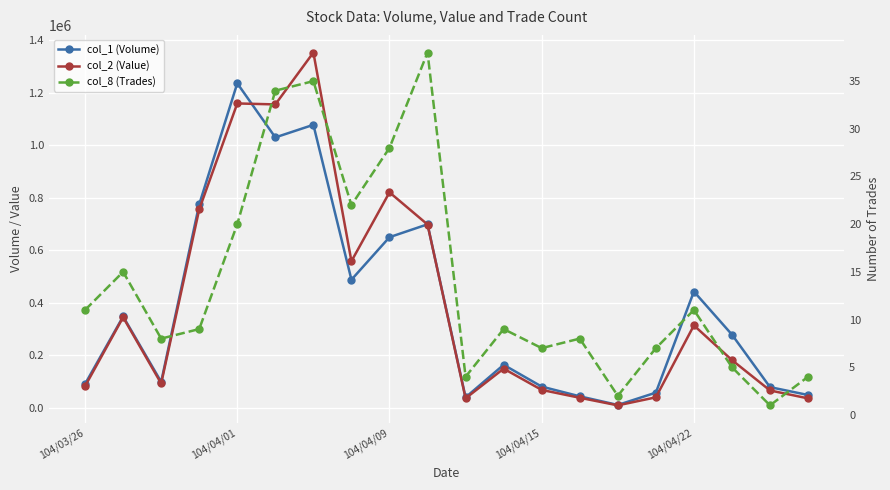

What is the approximate value of col_1 (Volume) at 7?

488000